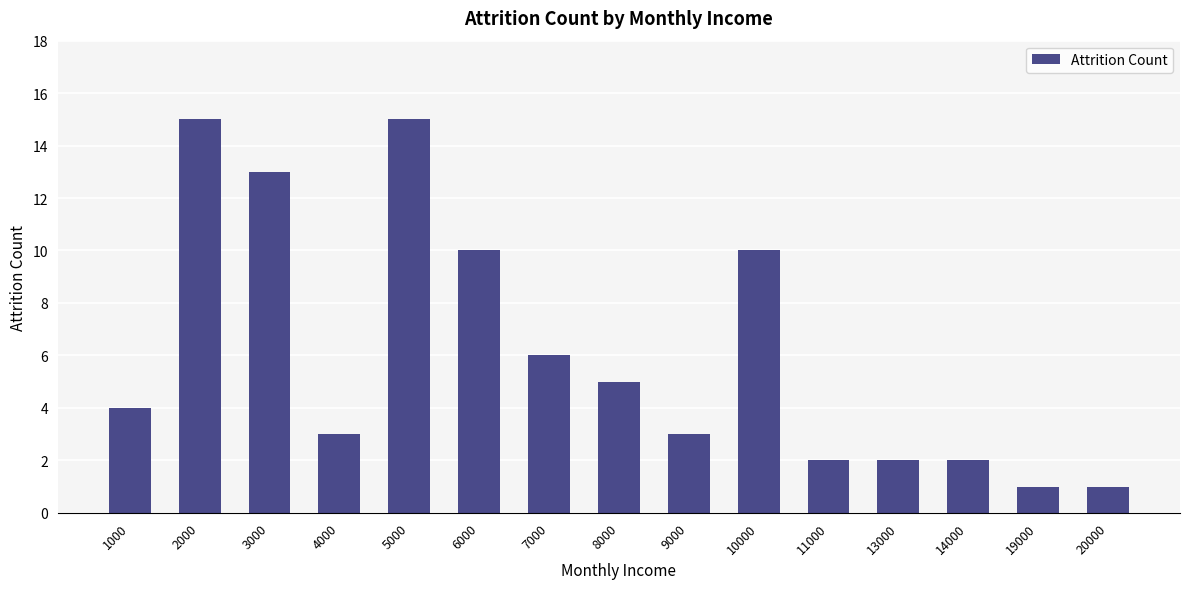

Does the chart contain stacked bars?

No